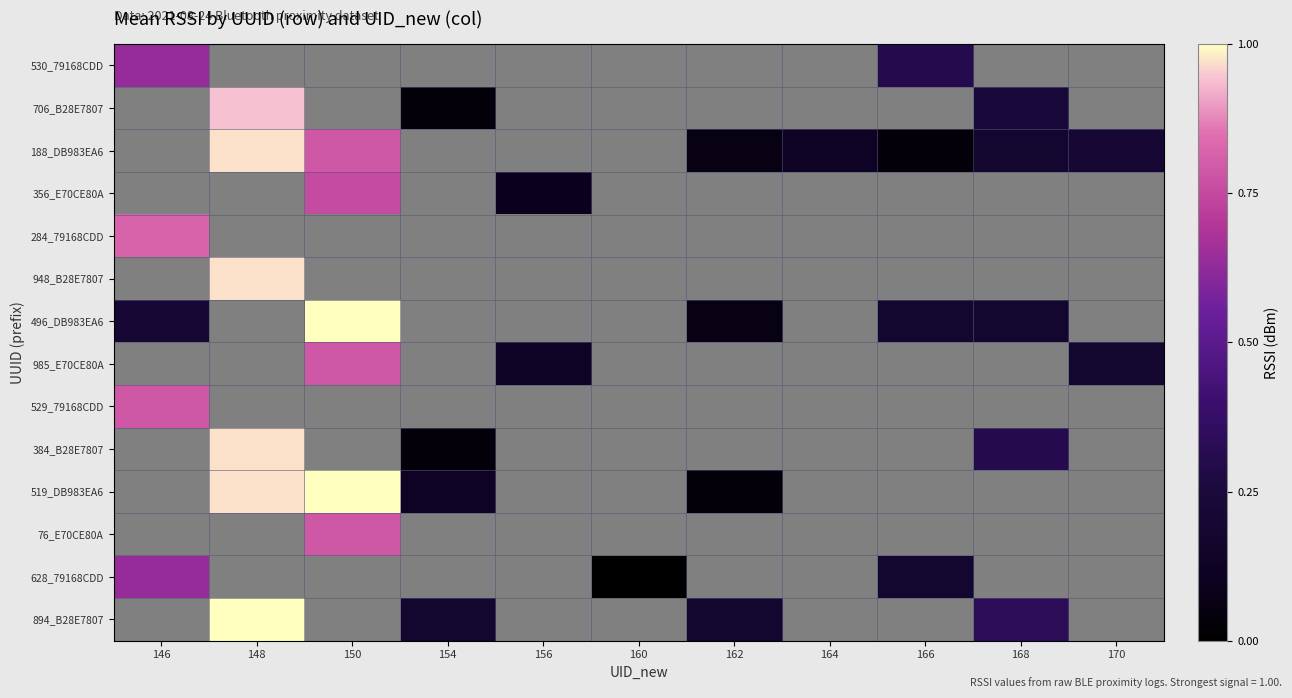

Which series has the largest range (max minus min)?

496_DB983EA6